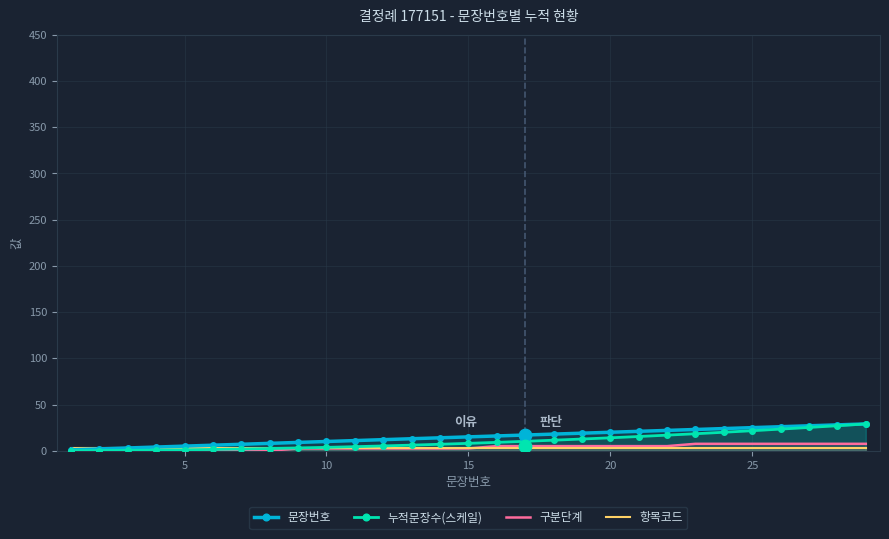

What is the total value across all series at 5?

9.0